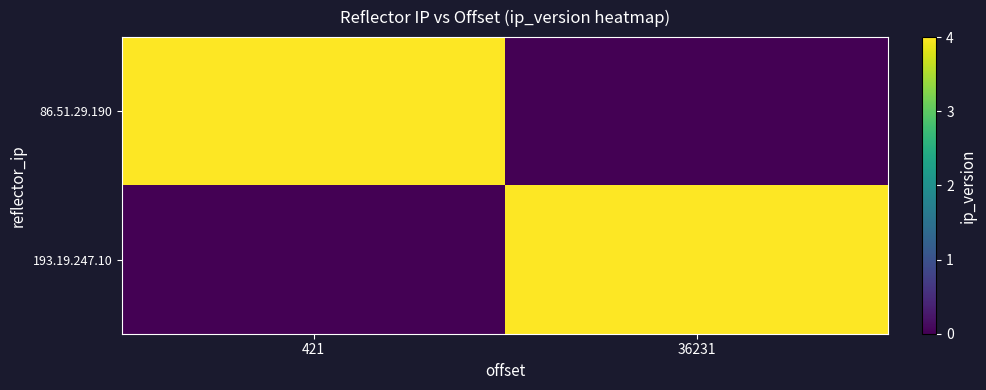

Reading left to right, transcribe all the data shown in this chart.

86.51.29.190: 421=4	36231=0
193.19.247.10: 421=0	36231=4